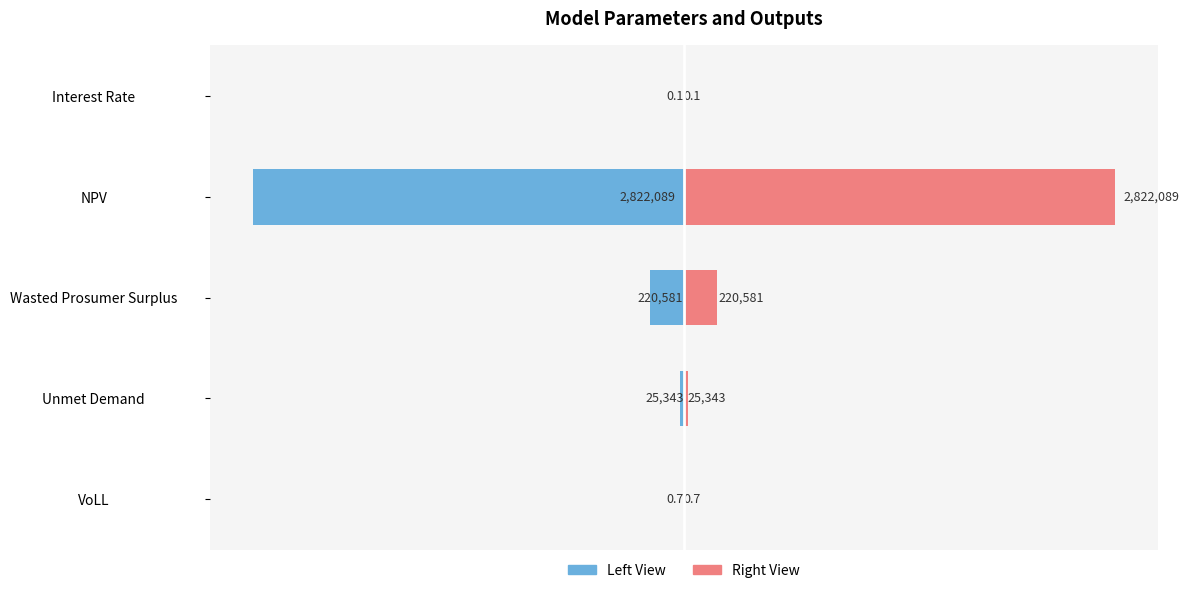

True or false: Values (Left) has a value of -4129372.8 at NPV.

False